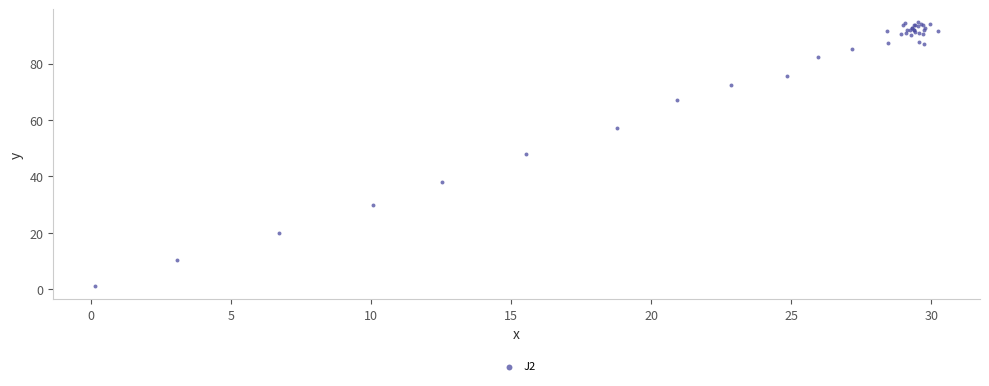

What Y value in the scatter plot is closest to 47?

48.1